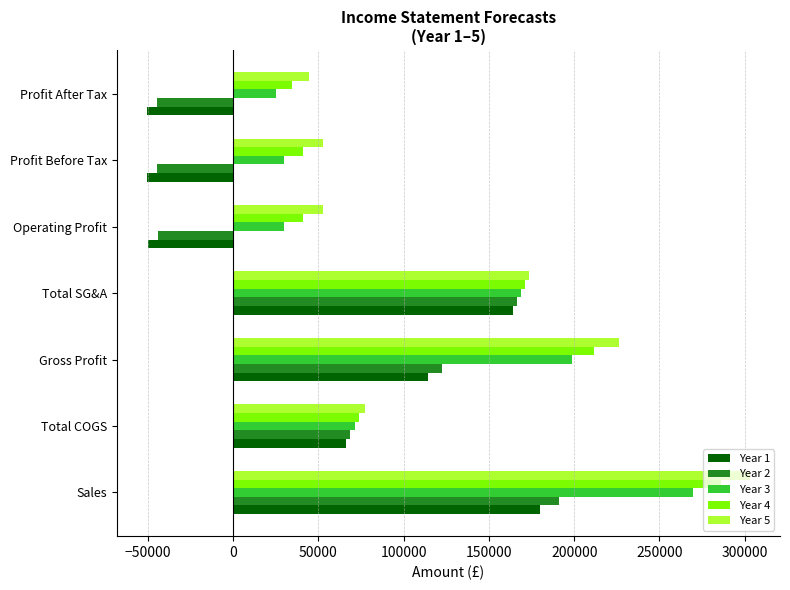

Which series changed the most between Total COGS and Operating Profit?

Year 1